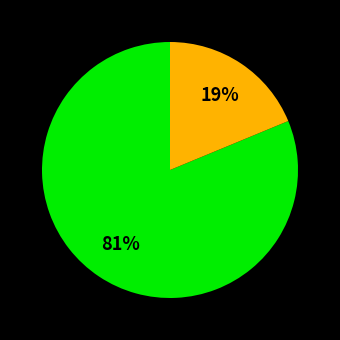

To the nearest percent, what is the average slice percentage?

50%